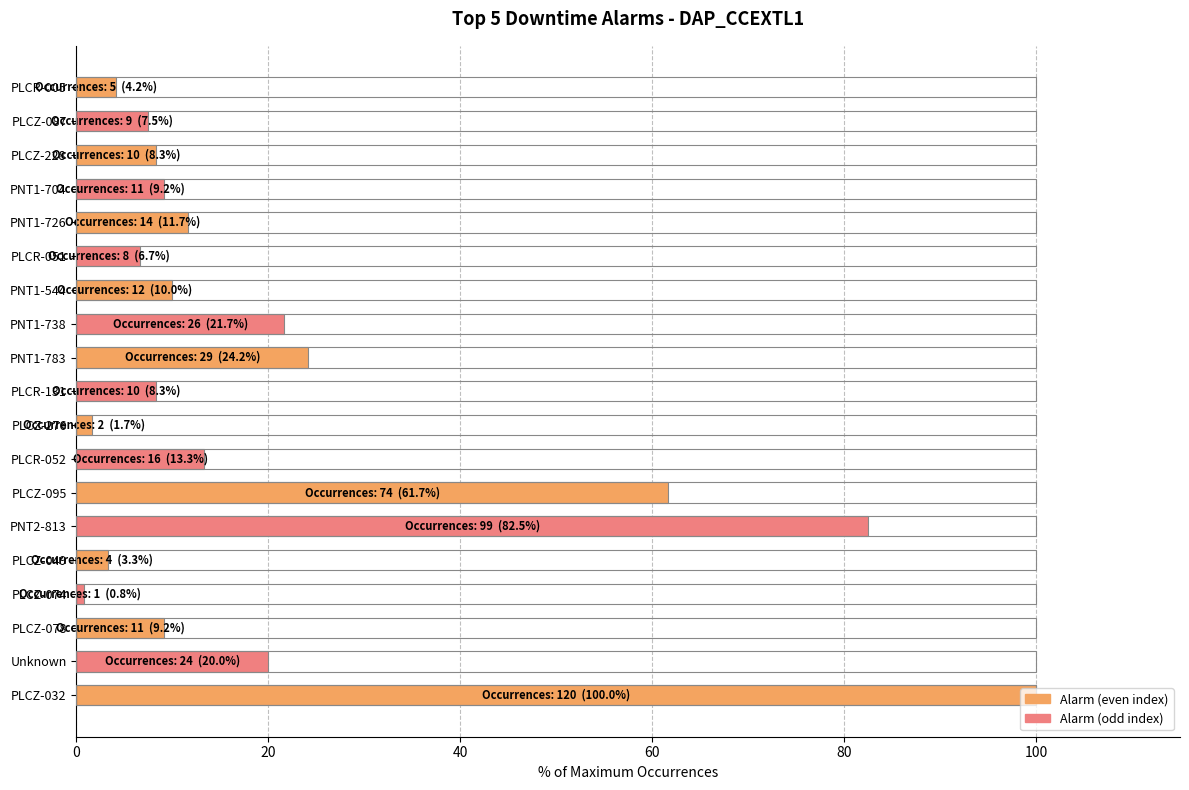

The chart shows a value of 20.0 at Unknown. True or false?

True